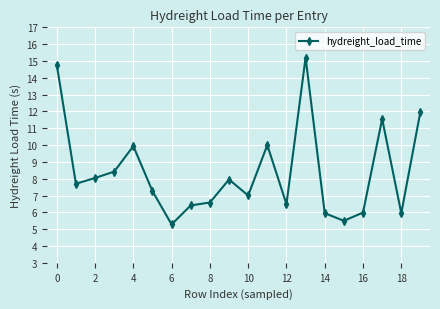

What is the value of the 11th point from the left?

7.0